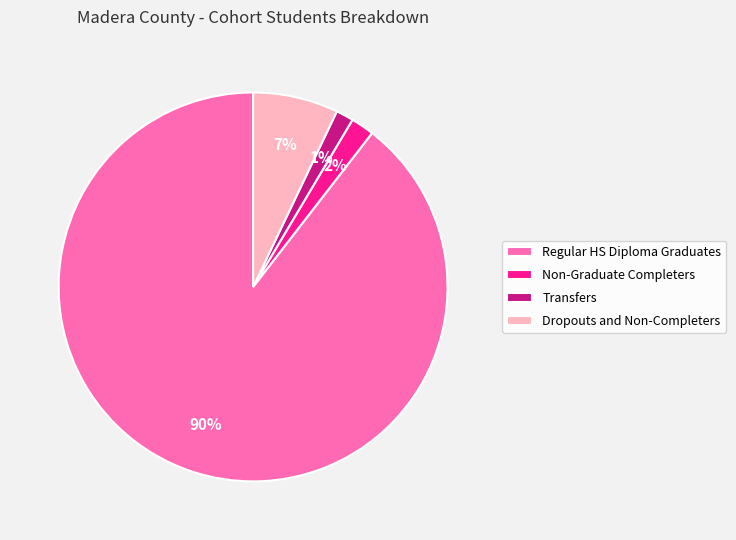

Count the number of slices in the pie.

4